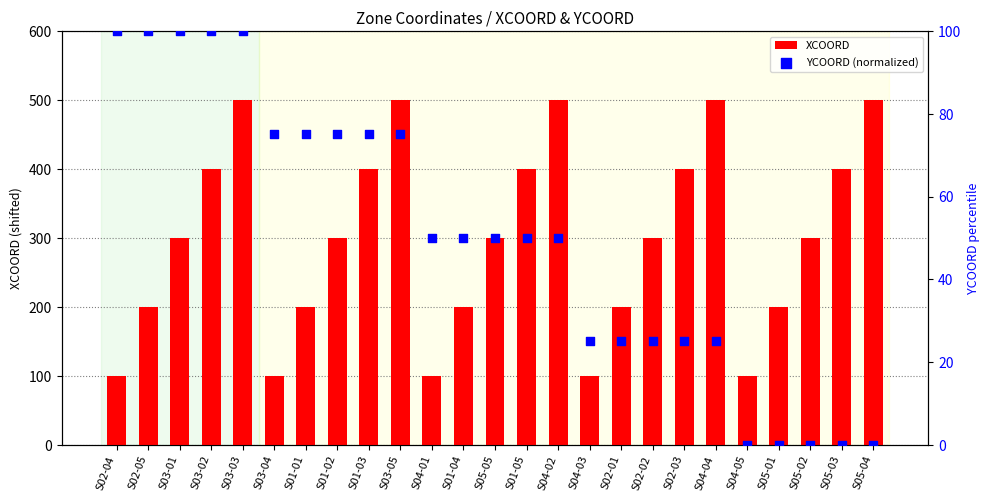

Which series has the largest total across all categories?

XCOORD